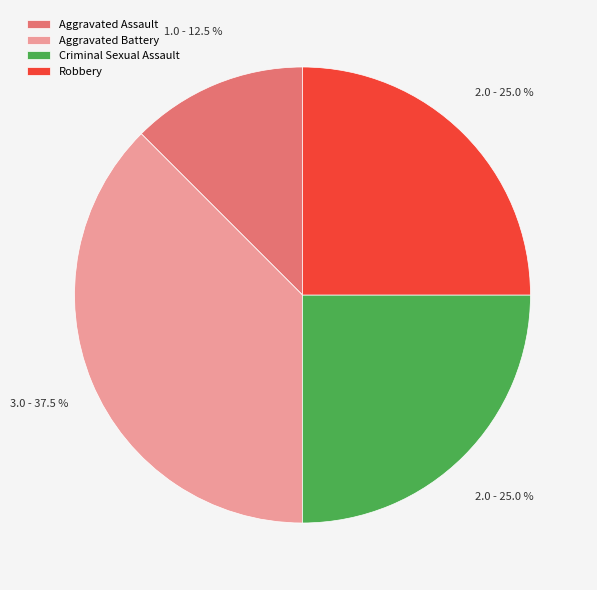

Approximately how many times larger is the value at Criminal Sexual Assault compared to Aggravated Assault?

2.0